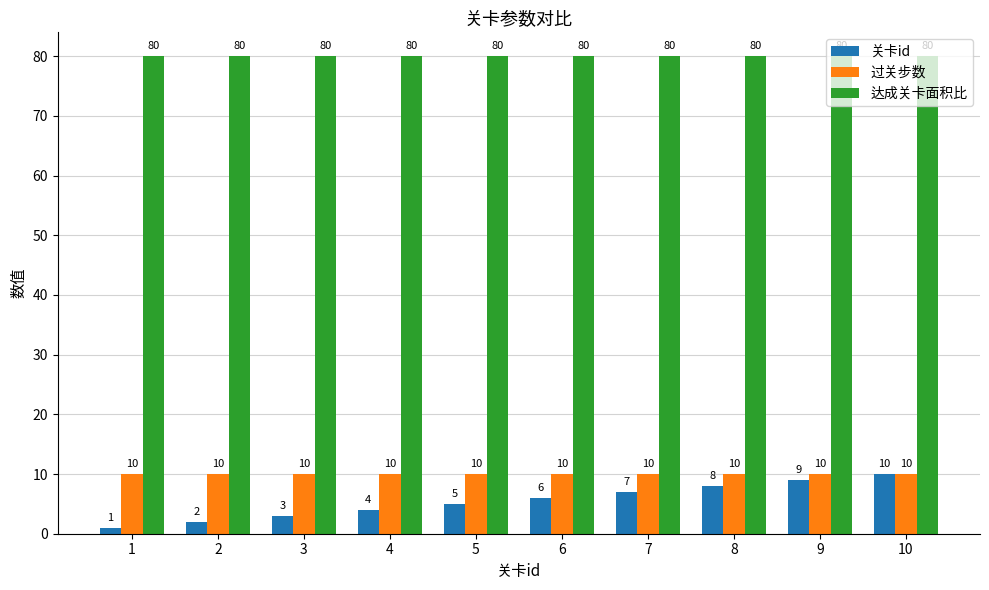

At 8, list the series in order from smallest to largest.

关卡id, 过关步数, 达成关卡面积比